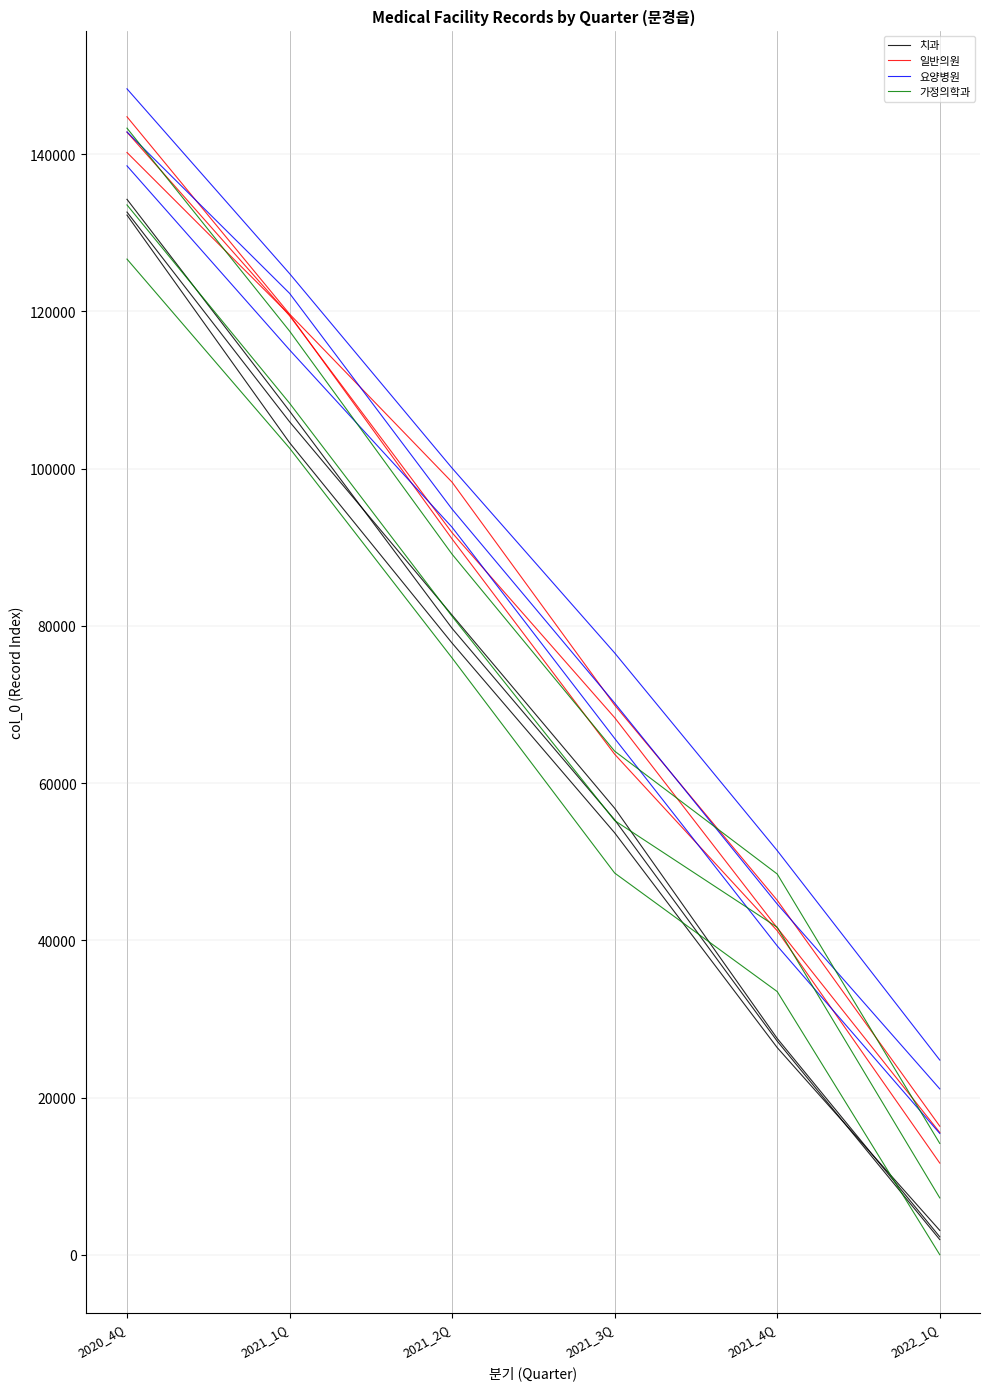

What position from the left is 2021_1Q?

2